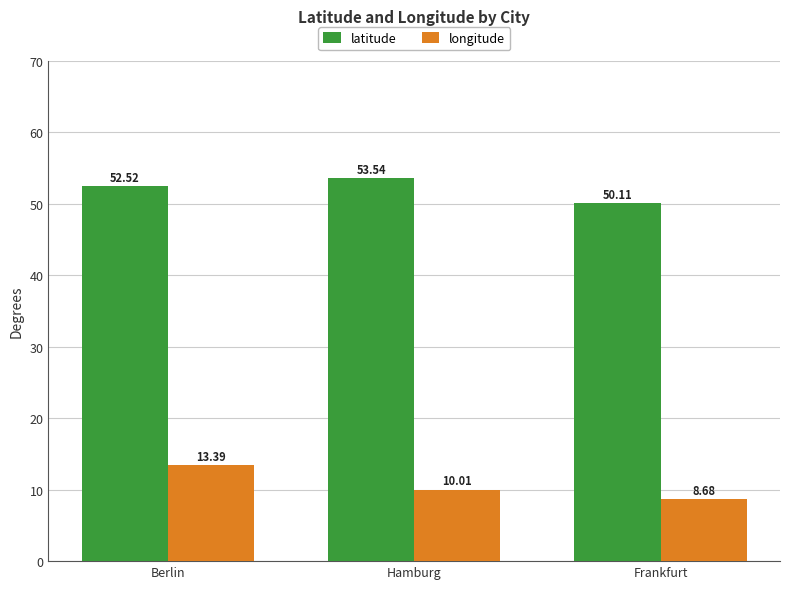

Reading right to left, list all the values displayed in this chart.

latitude: Frankfurt=50.1	Hamburg=53.5	Berlin=52.5
longitude: Frankfurt=8.7	Hamburg=10.0	Berlin=13.4